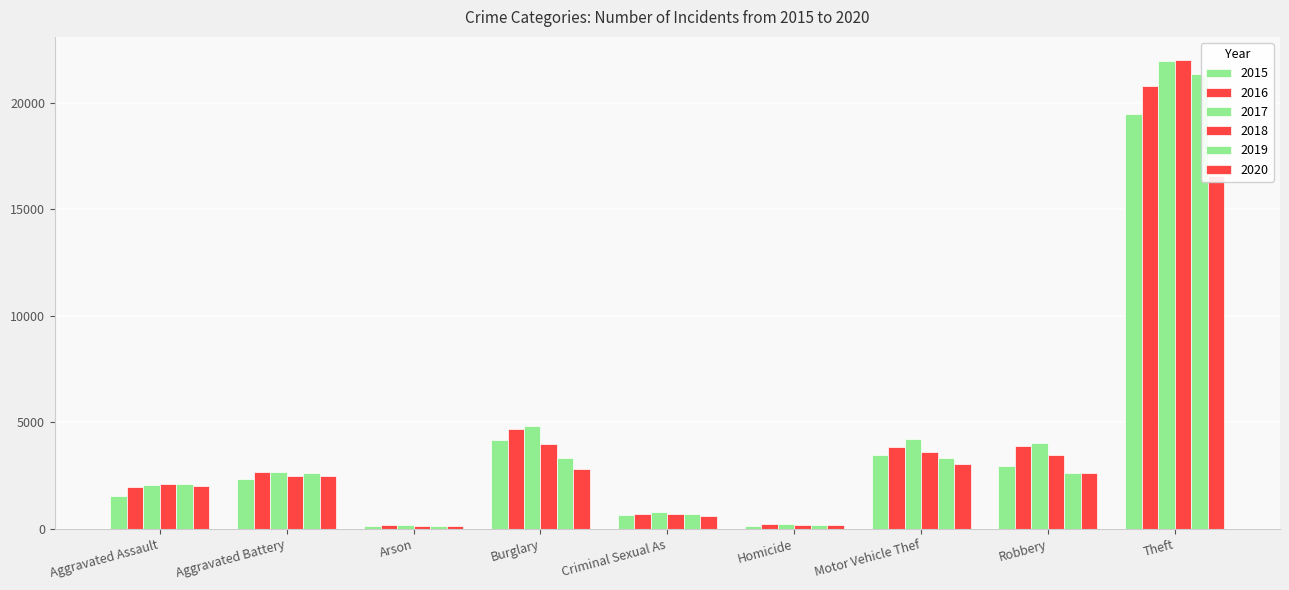

What is the difference between the maximum and minimum values in the 2015 series?

19346